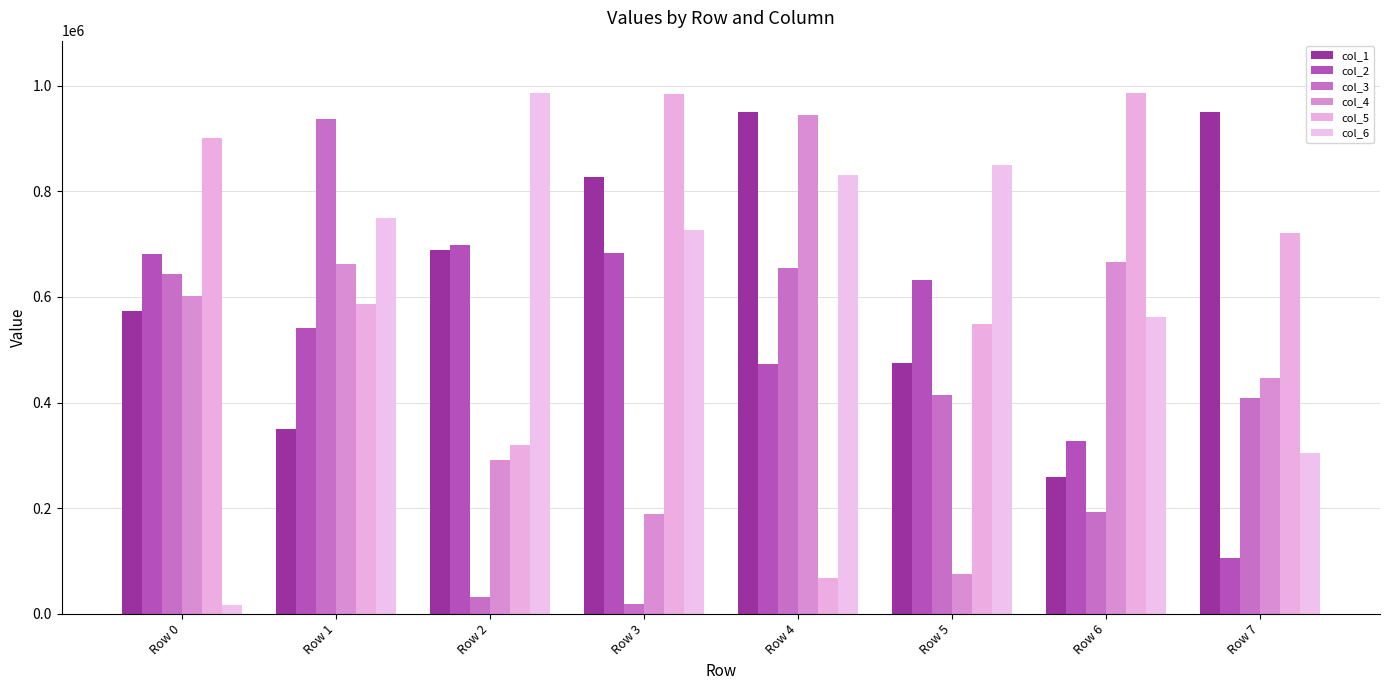

Between Row 3 and Row 7, which series saw the biggest shift?

col_2